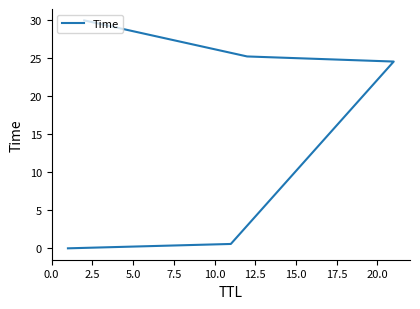

Reading left to right, list all the values displayed in this chart.

0.0	0.6	24.6	25.3	30.0